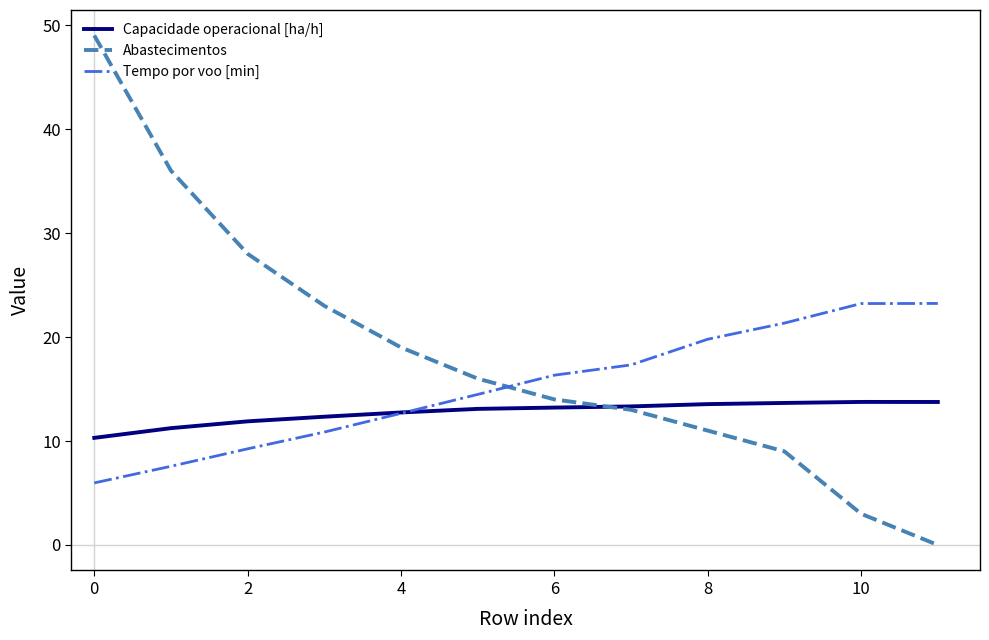

List the series in order of their overall mean, lowest first.

Capacidade operacional [ha/h], Tempo por voo [min], Abastecimentos